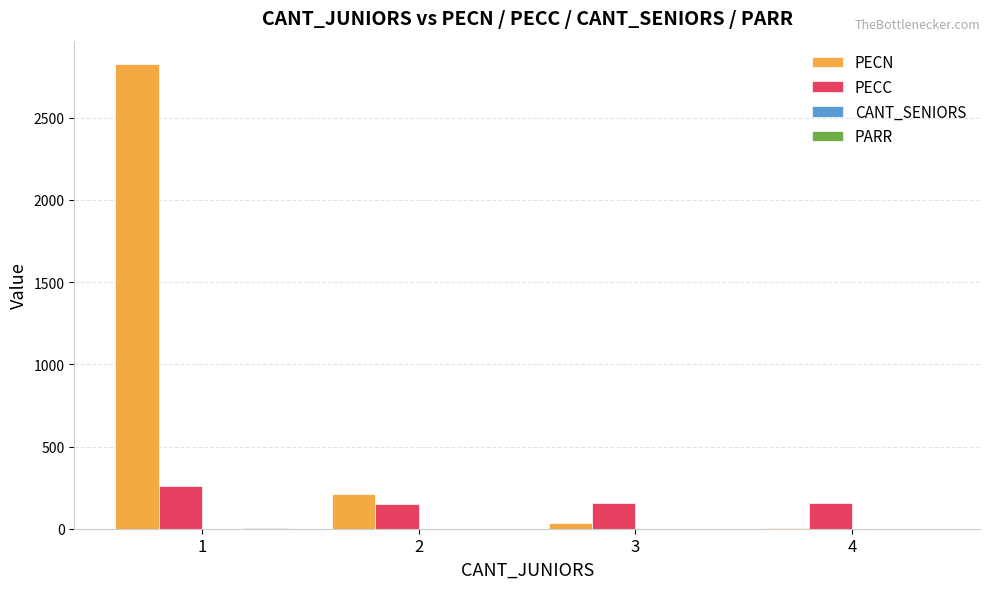

What is the greatest value displayed?

2827.2